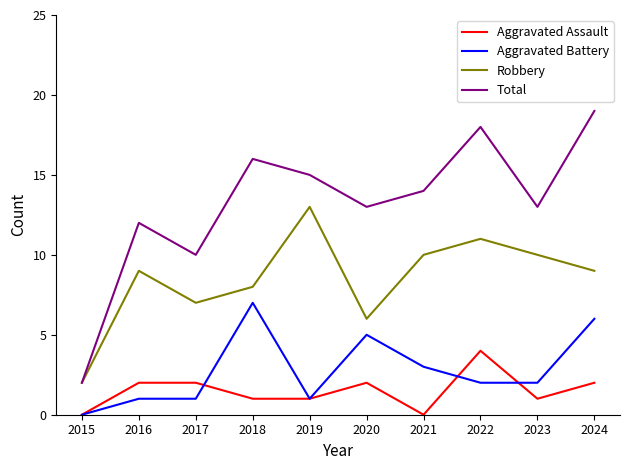

Which series has the widest spread of values?

Total